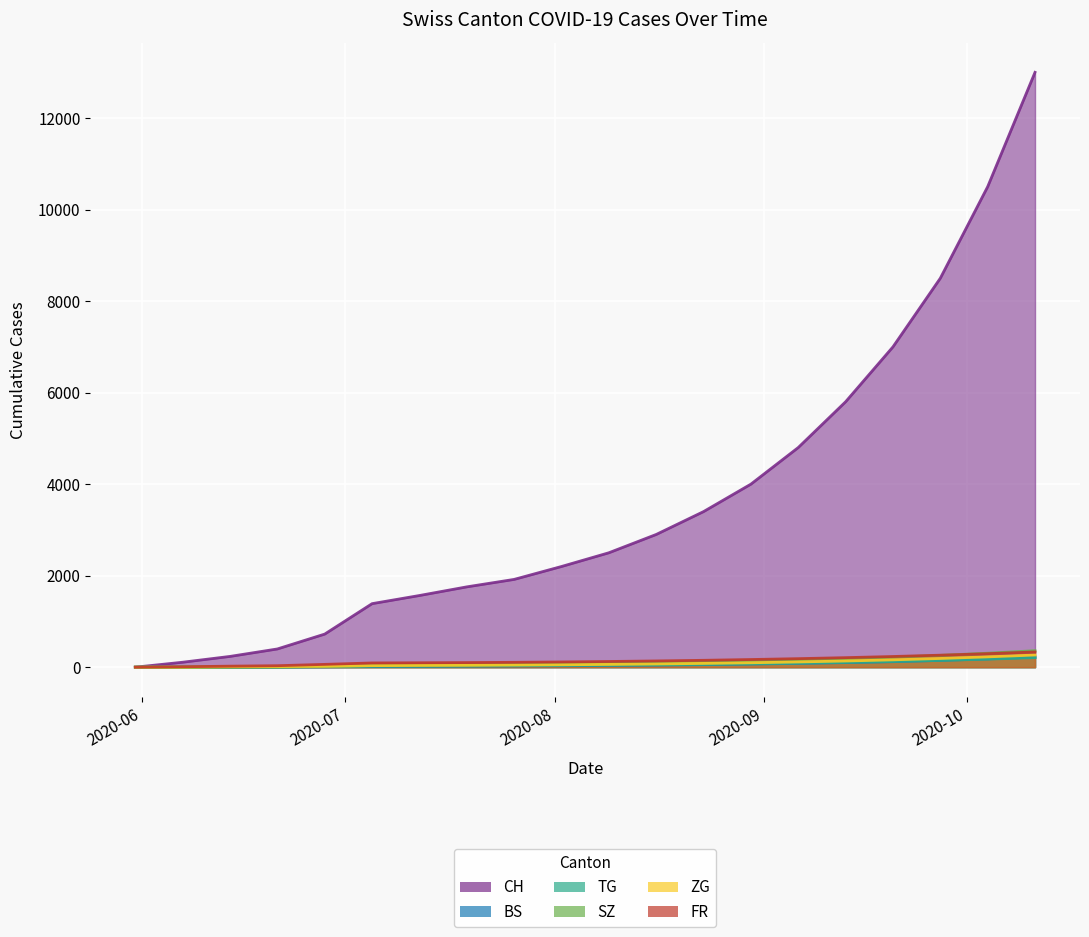

What position from the right is 2020-10-11?

1